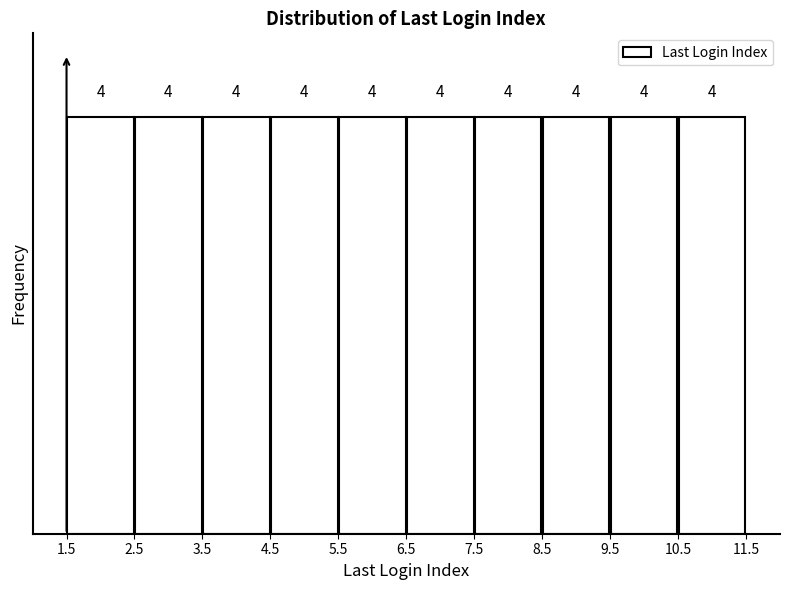

Reading left to right, transcribe this chart: for each bar, give the range it covers on the x-axis and its height.

1.5 to 2.5: 4
2.5 to 3.5: 4
3.5 to 4.5: 4
4.5 to 5.5: 4
5.5 to 6.5: 4
6.5 to 7.5: 4
7.5 to 8.5: 4
8.5 to 9.5: 4
9.5 to 10.5: 4
10.5 to 11.5: 4